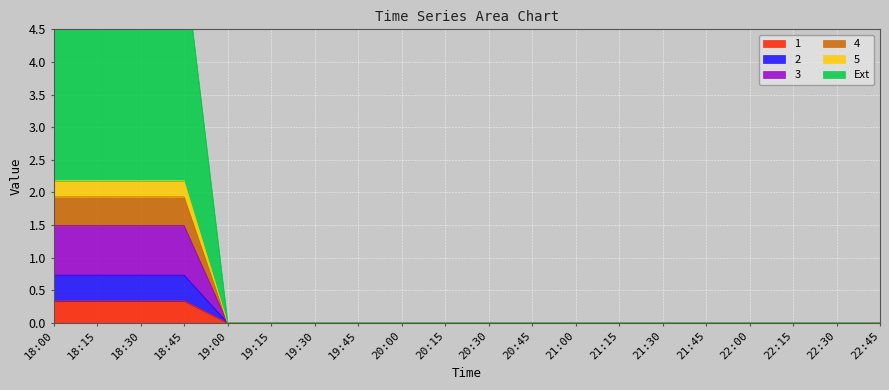

What are all the series names shown in the legend?

1, 2, 3, 4, 5, Ext